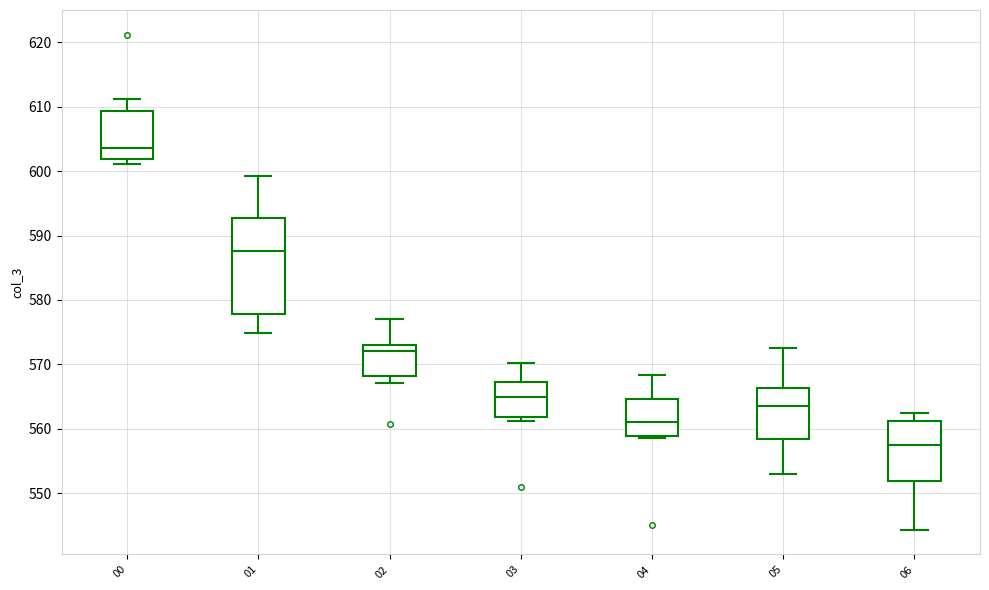

Reading left to right, transcribe this box plot: for each box, give where its median line is, the range the box spans, and where its two whiskers end, as read against the y-axis. The values are not printed on the chart, so give them approximately, as read against the axis.

00: median 604, box 602 to 609, whiskers 601 to 611
01: median 588, box 578 to 593, whiskers 575 to 599
02: median 572, box 568 to 573, whiskers 567 to 577
03: median 565, box 562 to 567, whiskers 561 to 570
04: median 561, box 559 to 565, whiskers 559 to 568
05: median 563, box 558 to 566, whiskers 553 to 573
06: median 557, box 552 to 561, whiskers 544 to 562